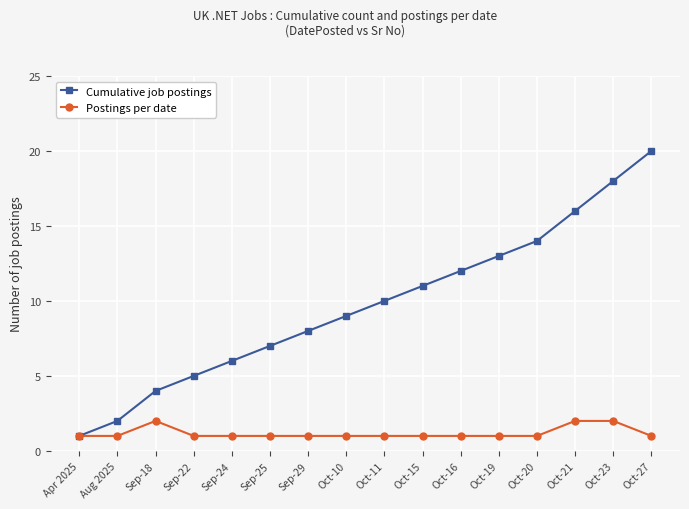

Does the chart have visible grid lines?

Yes